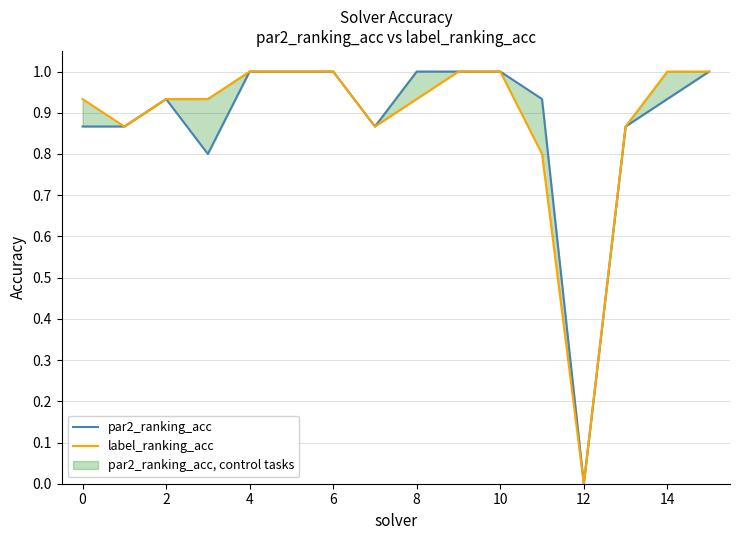

What is the total value across all series at 13?

1.7